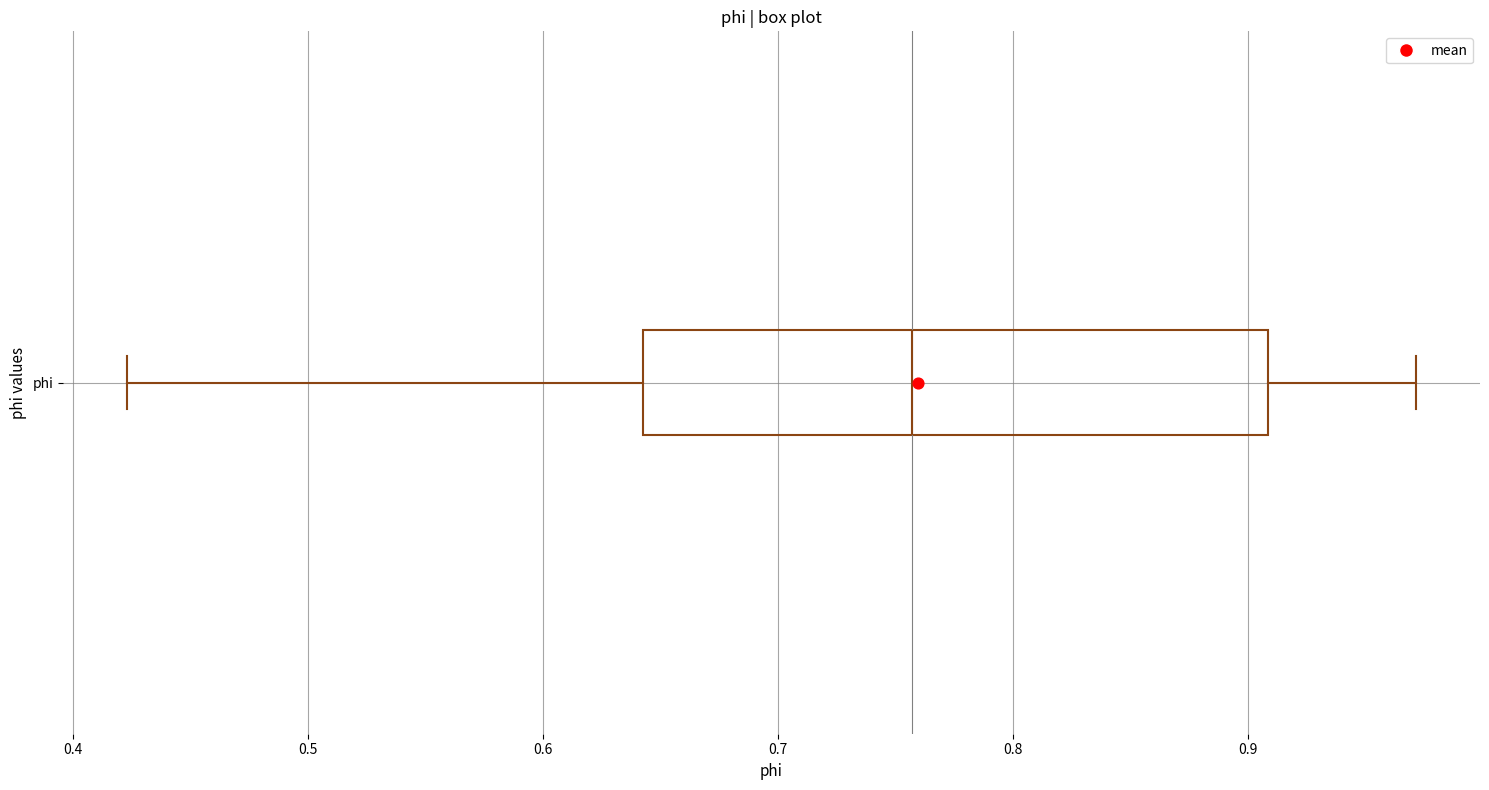

Where does the right whisker of the box for phi end on the x-axis? The values are not printed on the chart, so give them approximately, as read against the axis.

0.97